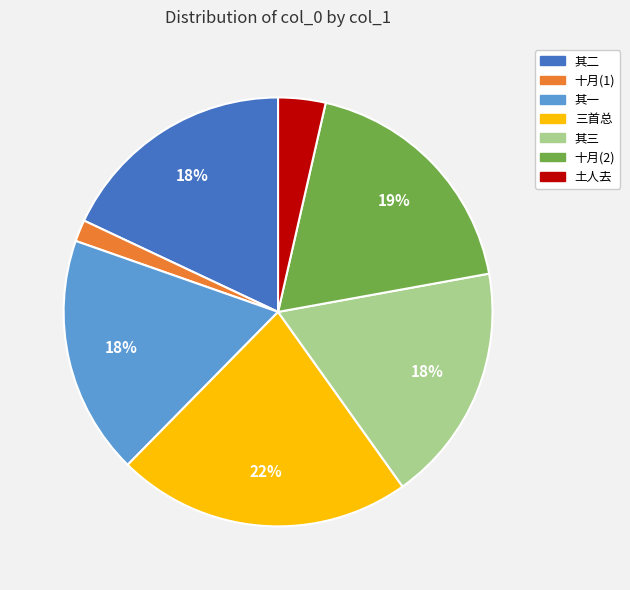

How many slices are in this pie chart?

7